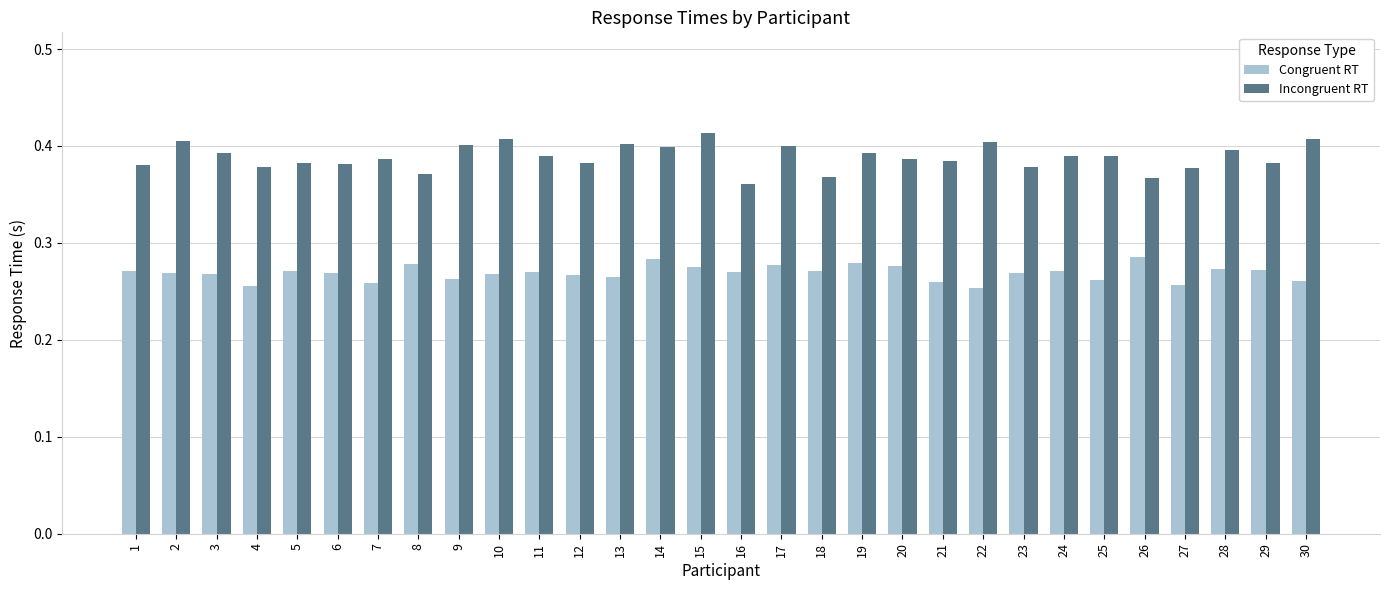

What is the sum of all Congruent RT values?

8.1